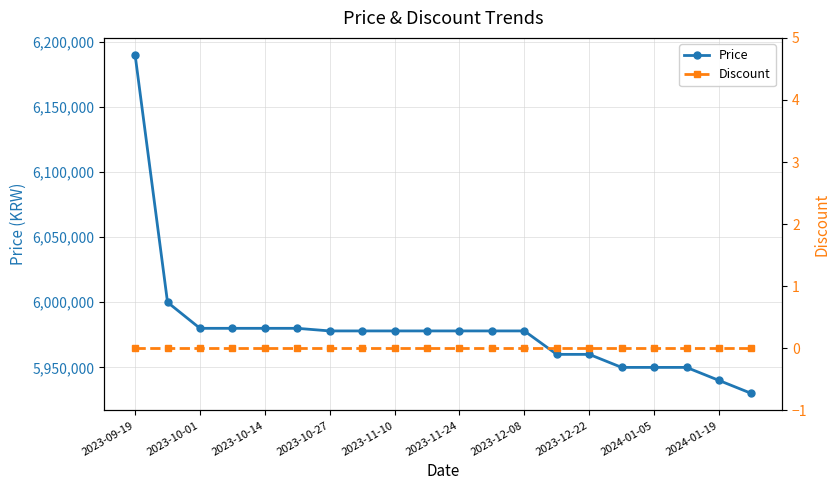

At which label does Price reach its peak?

2023-09-19